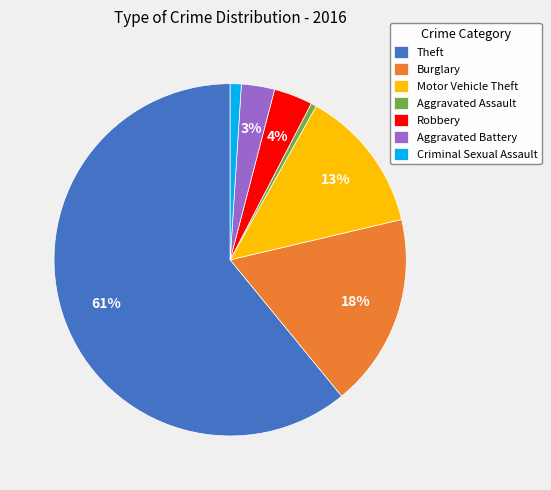

Does any single category account for the majority?

Yes